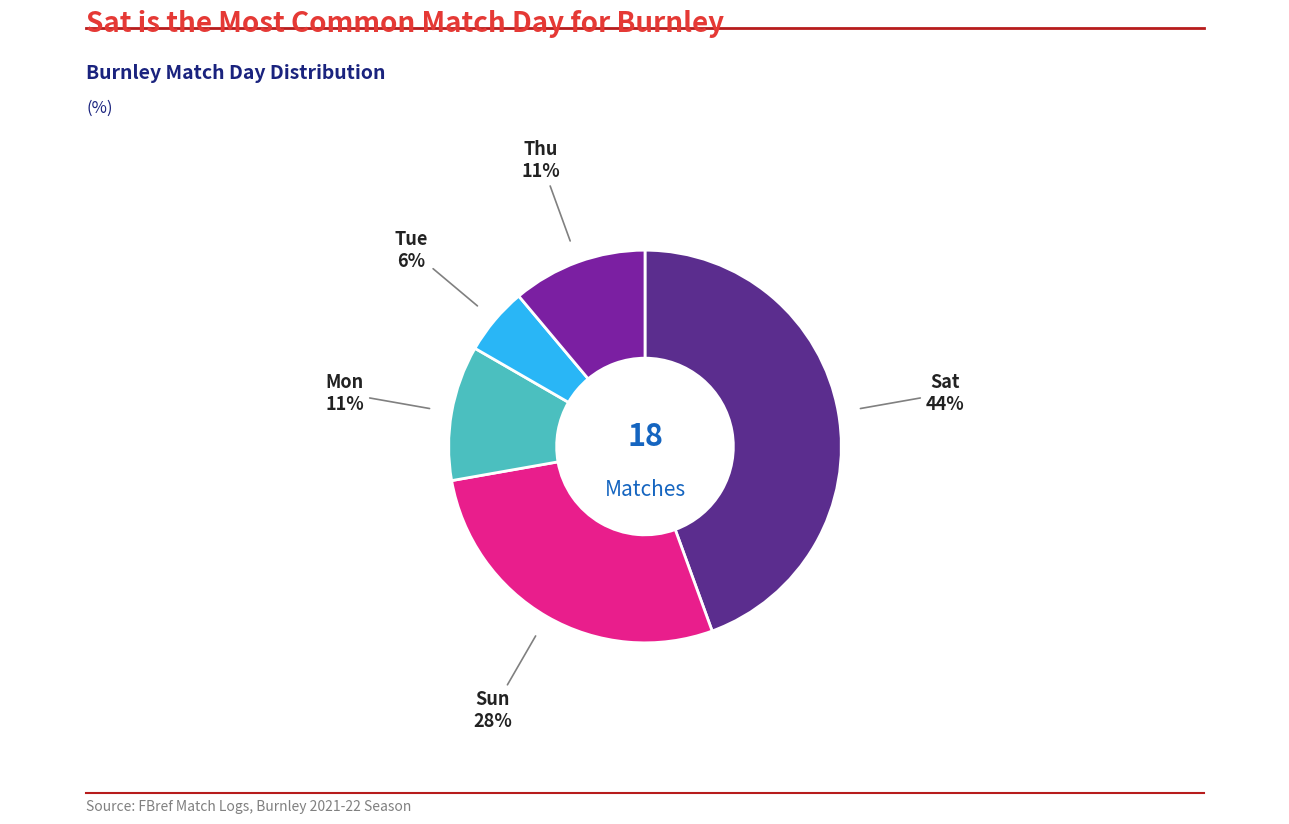

Which category has the smallest portion of the pie?

Tue